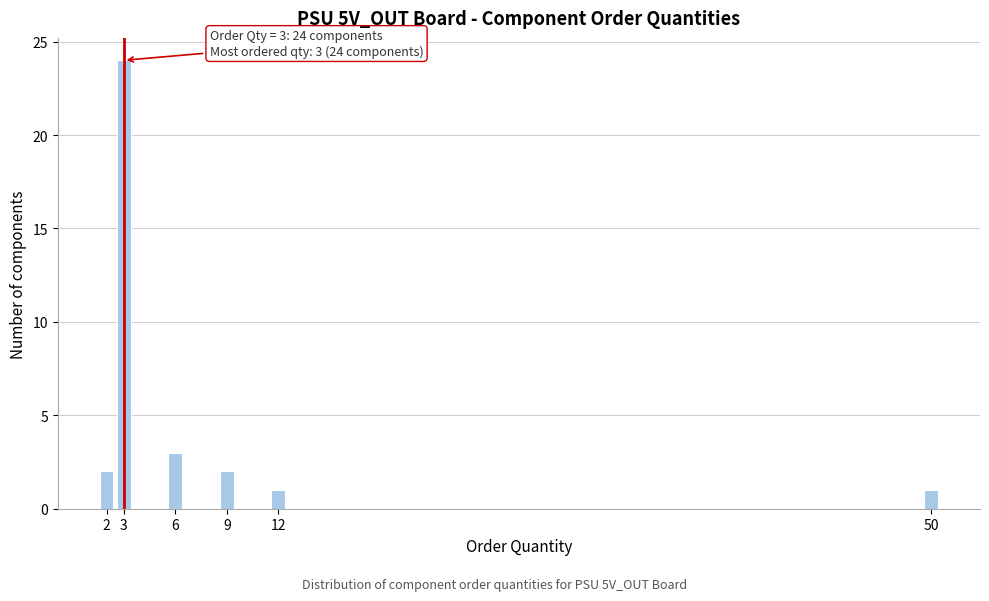

Reading left to right, what are all the values shown in this chart?

2=2	3=24	6=3	9=2	12=1	50=1